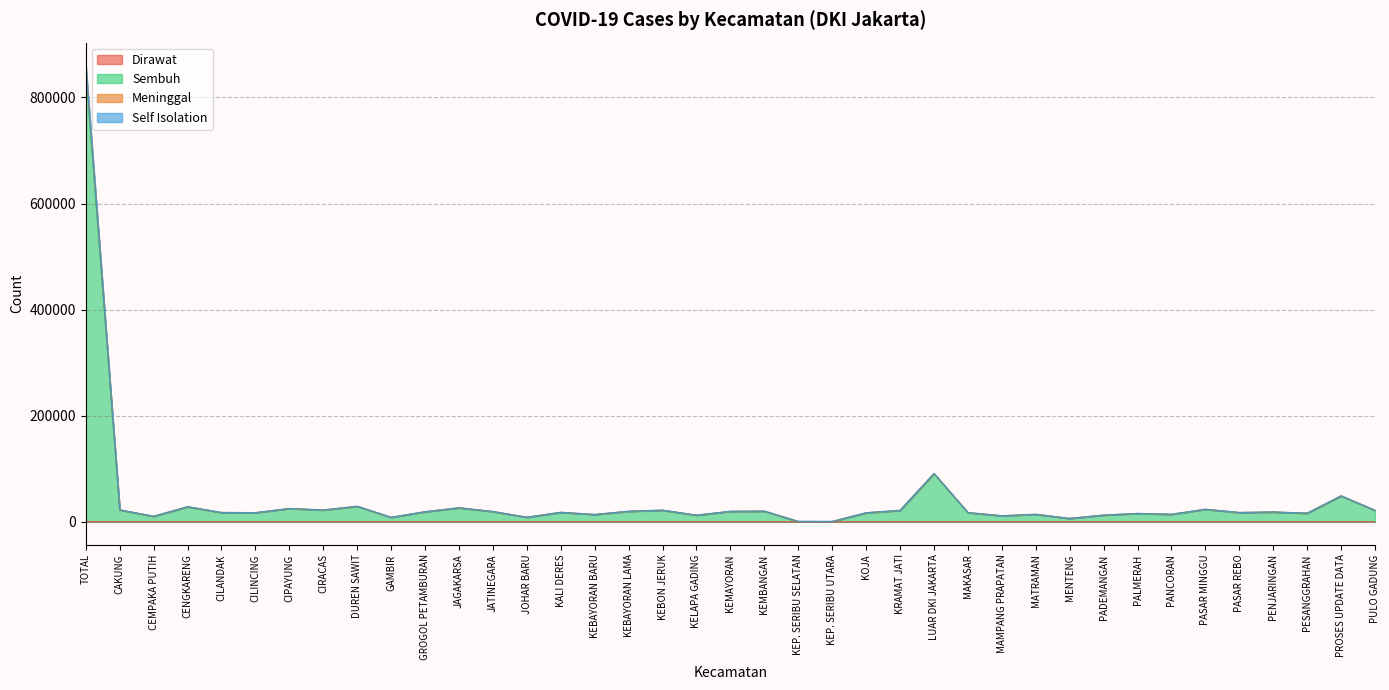

What position from the left is CAKUNG?

2